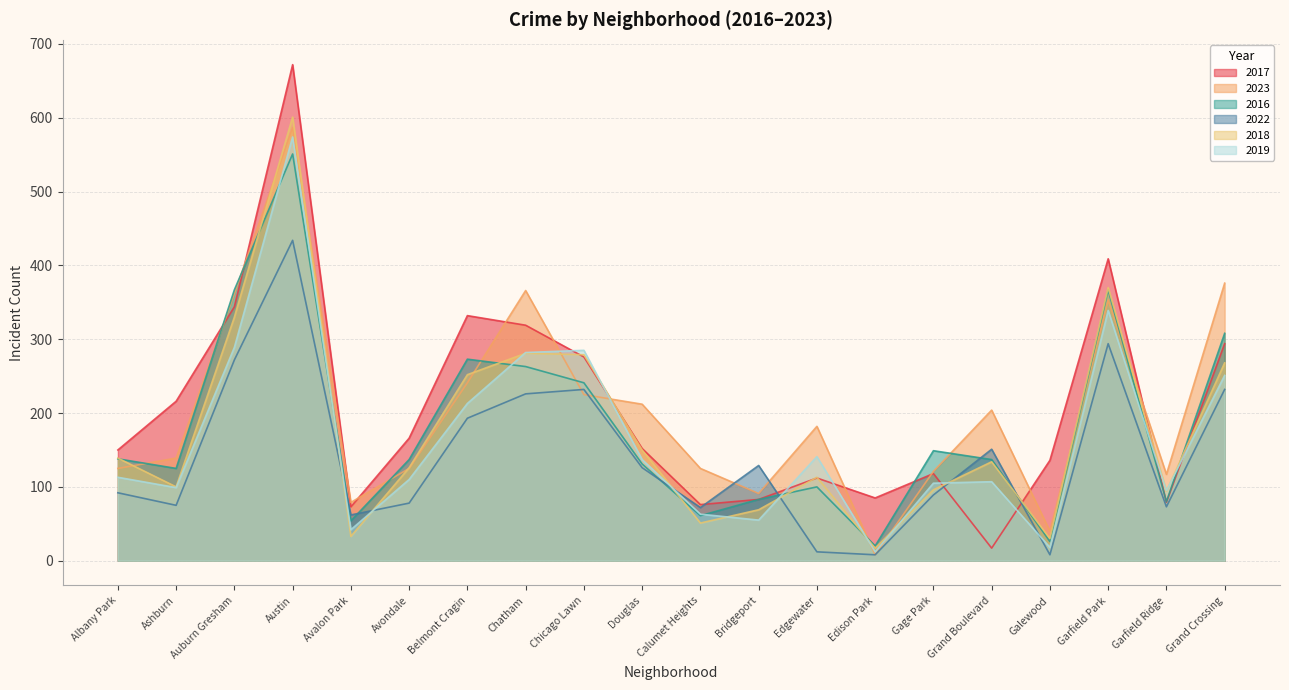

How many lines are shown in the chart?

6